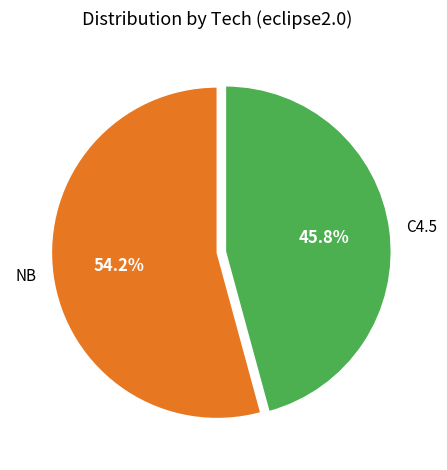

True or false: NB accounts for 54% of the total.

True